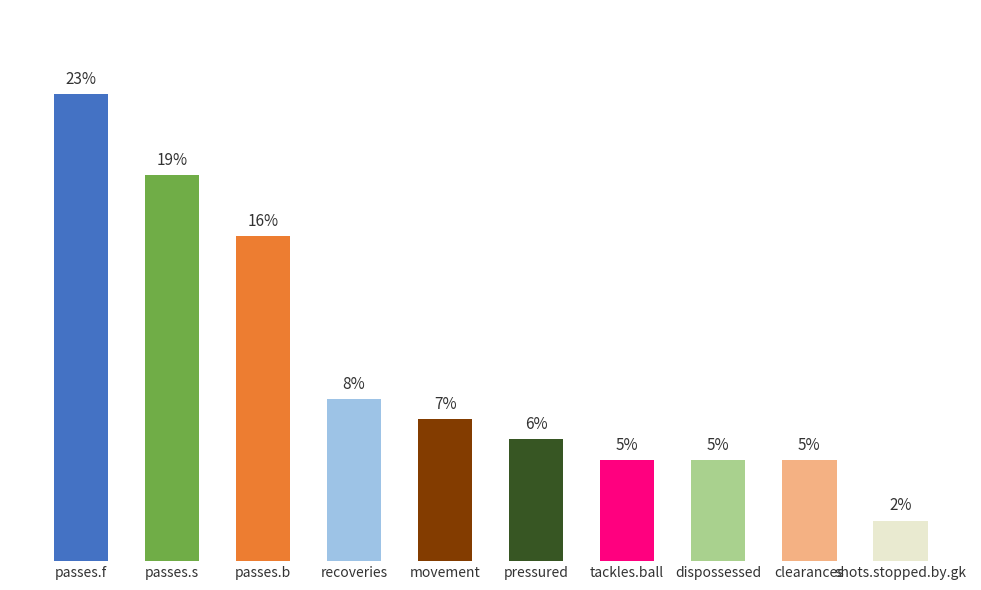

At which label does the data first exceed 7?

passes.f